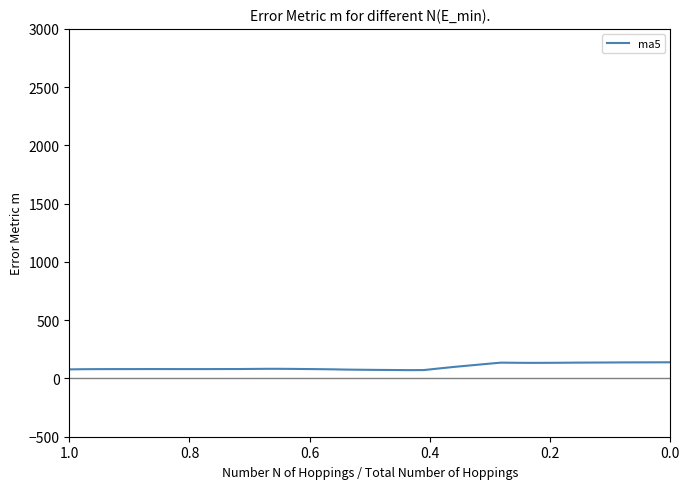

How many categories are shown in the chart?

40